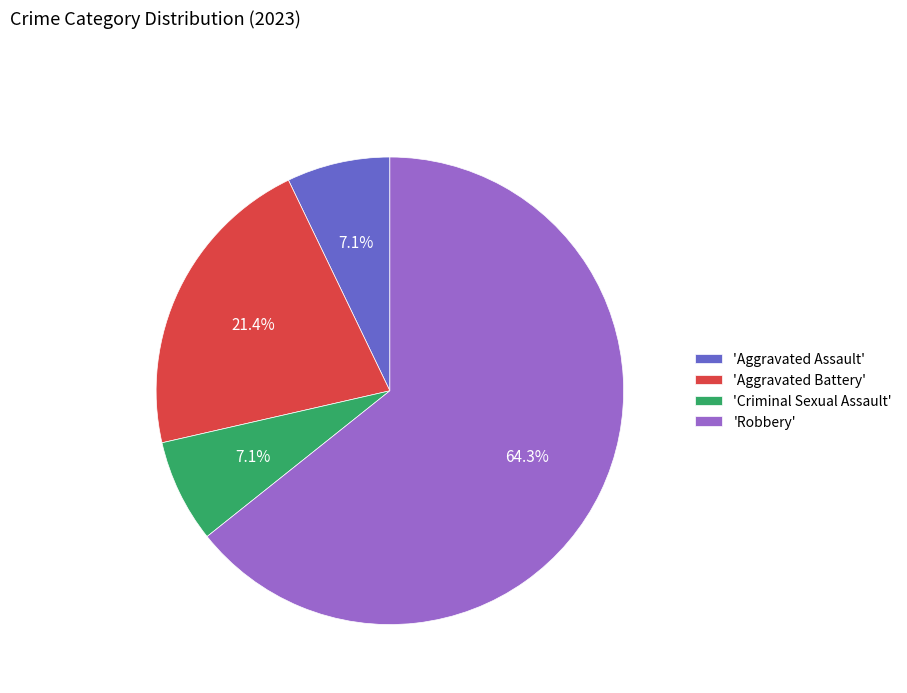

Which category has the biggest portion of the pie?

'Robbery'